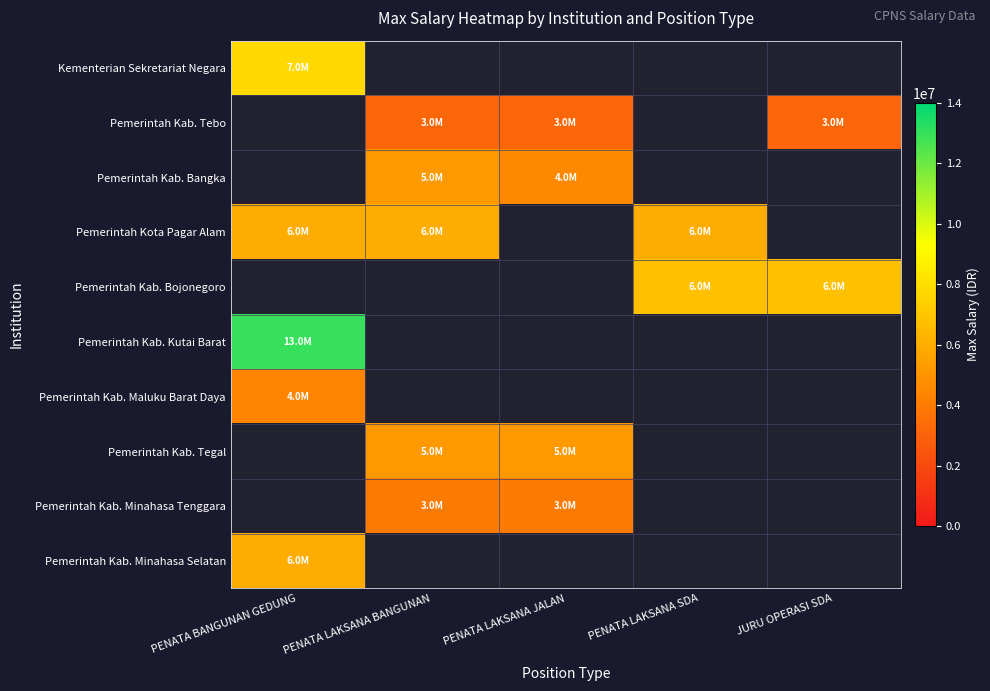

Is the value of Pemerintah Kab. Bangka at PENATA BANGUNAN GEDUNG greater than the value of Kementerian Sekretariat Negara at JURU OPERASI SDA?

No